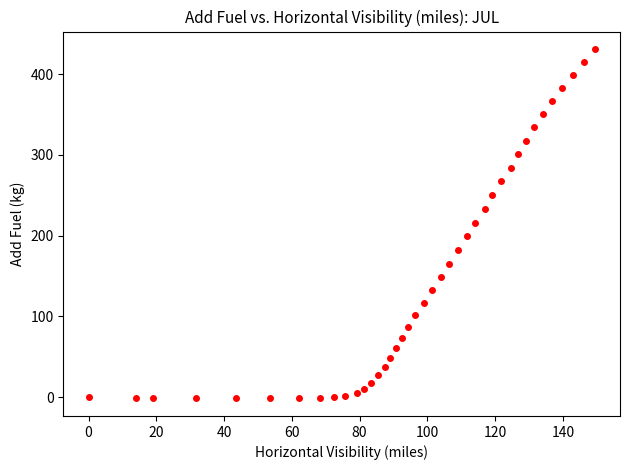

What is the range of Y values (max minus min)?

433.1